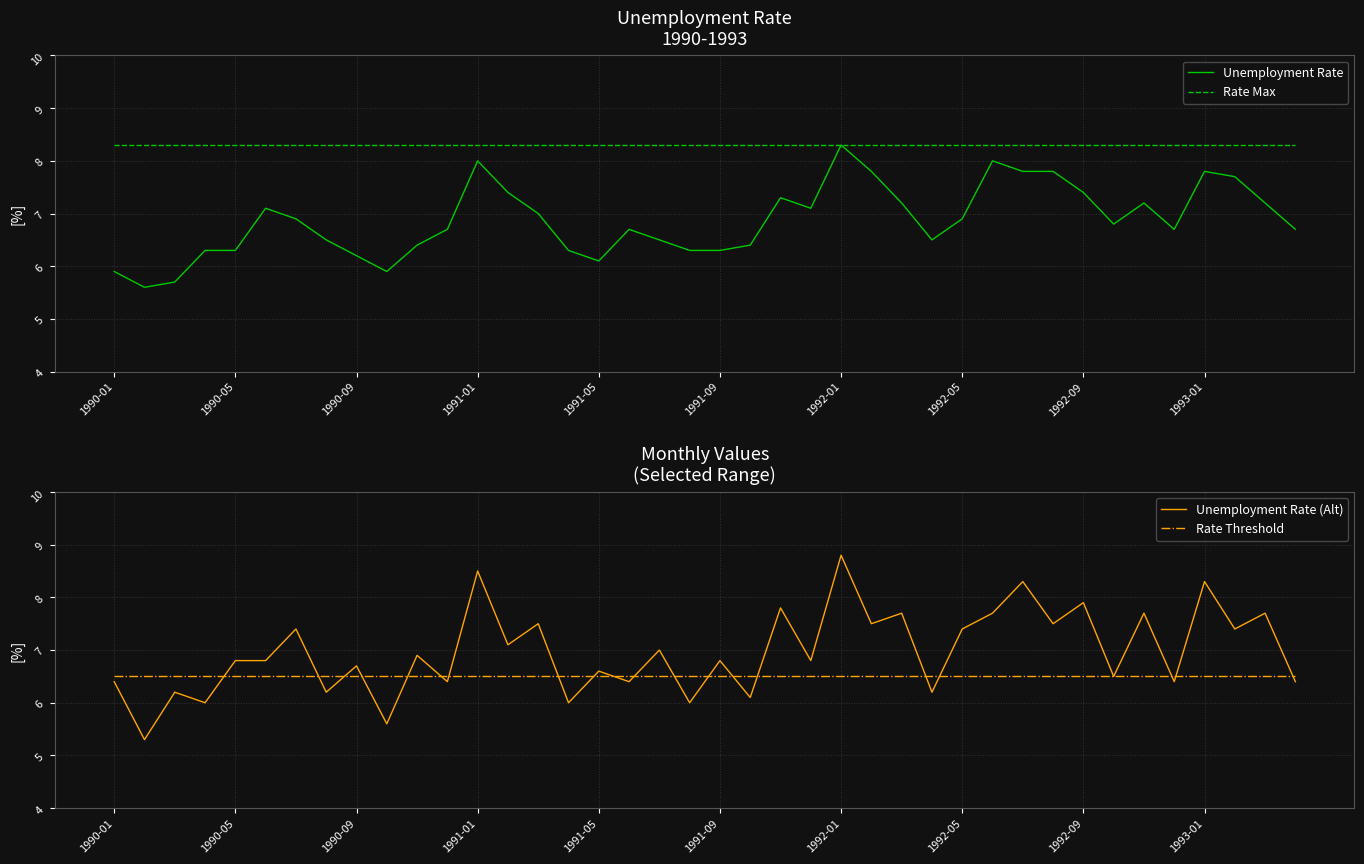

How many lines are shown in the chart?

4